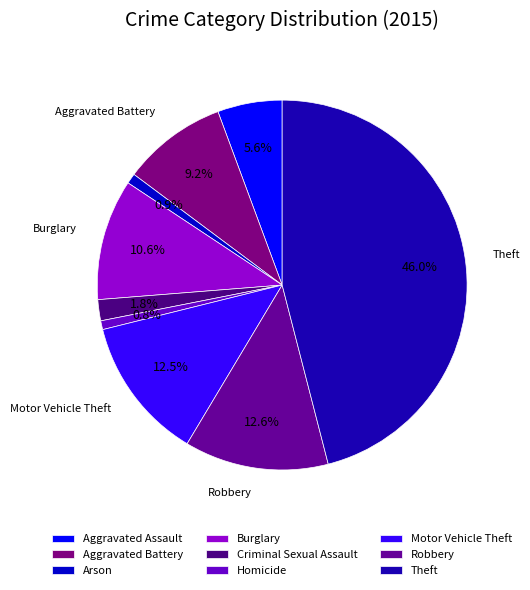

Is it true that Theft is 52% of the pie?

False